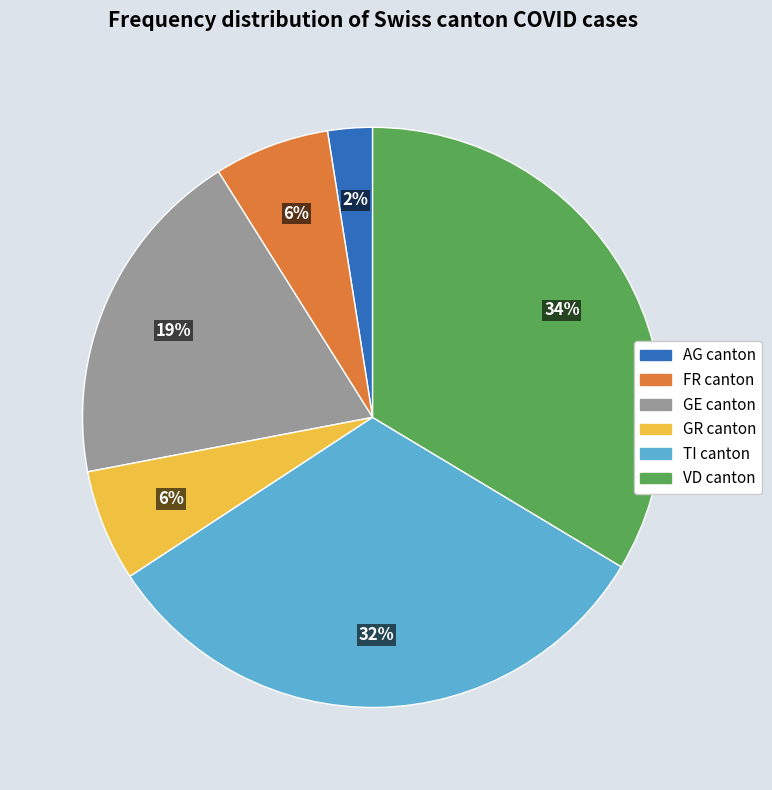

How many segments does this pie chart have?

6